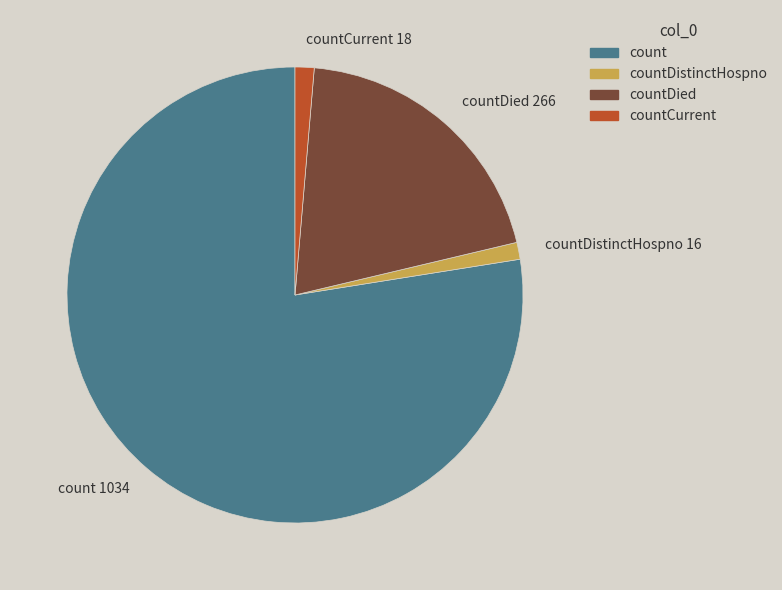

Combined, do countCurrent and countDistinctHospno account for over 50%?

No